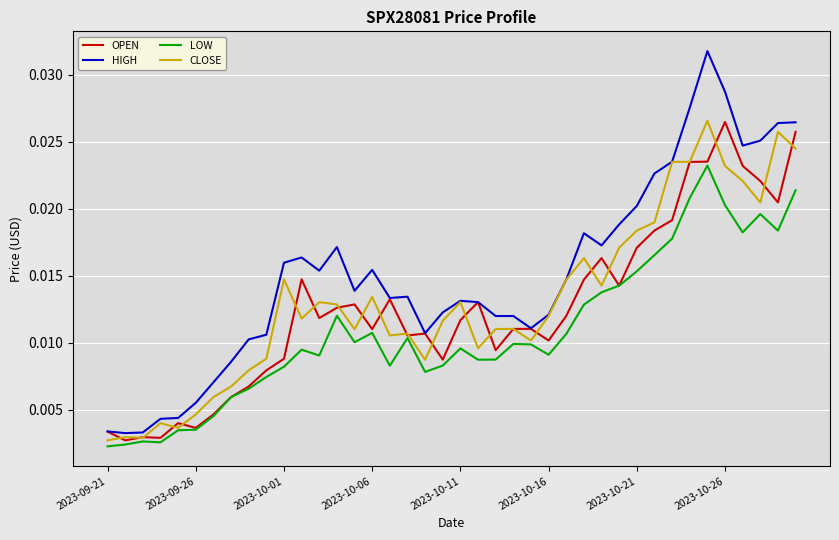

True or false: CLOSE has more than 2 interior local peaks.

True